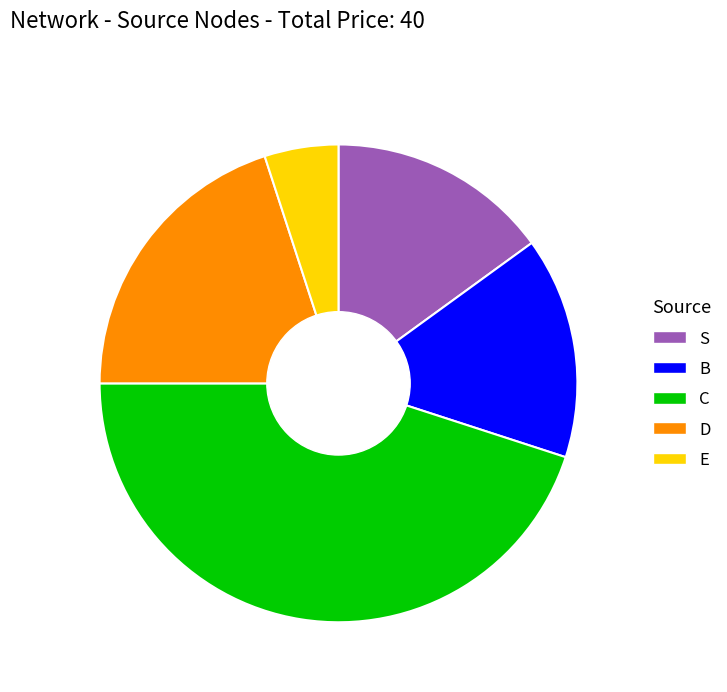

Combined, do S and B account for over 50%?

No